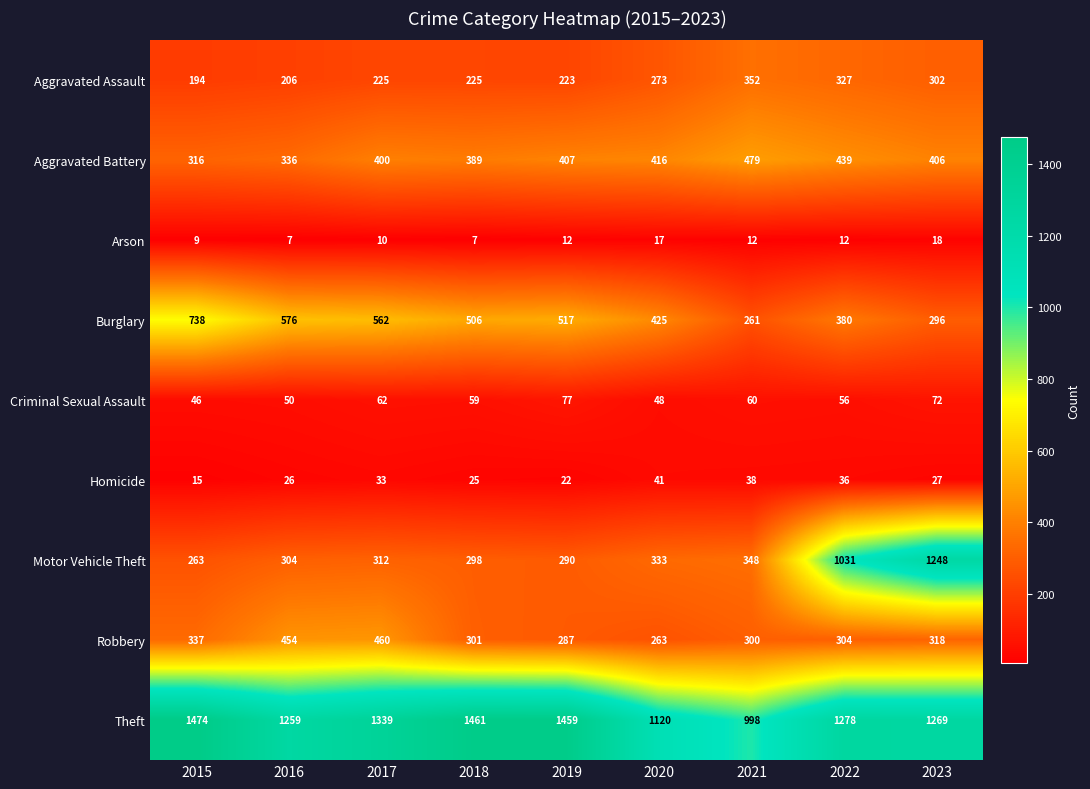

What is the average value of the Aggravated Battery series?

399